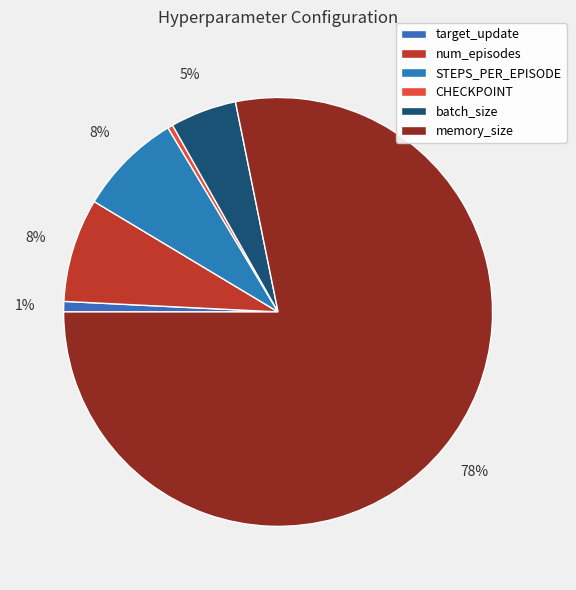

What percentage do memory_size and num_episodes together represent?

86.0%